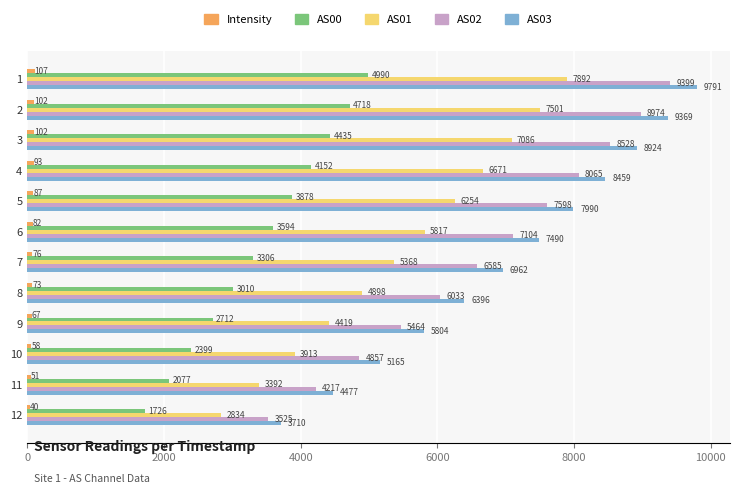

Is it true that AS03 equals 4010.2 at 8?

False